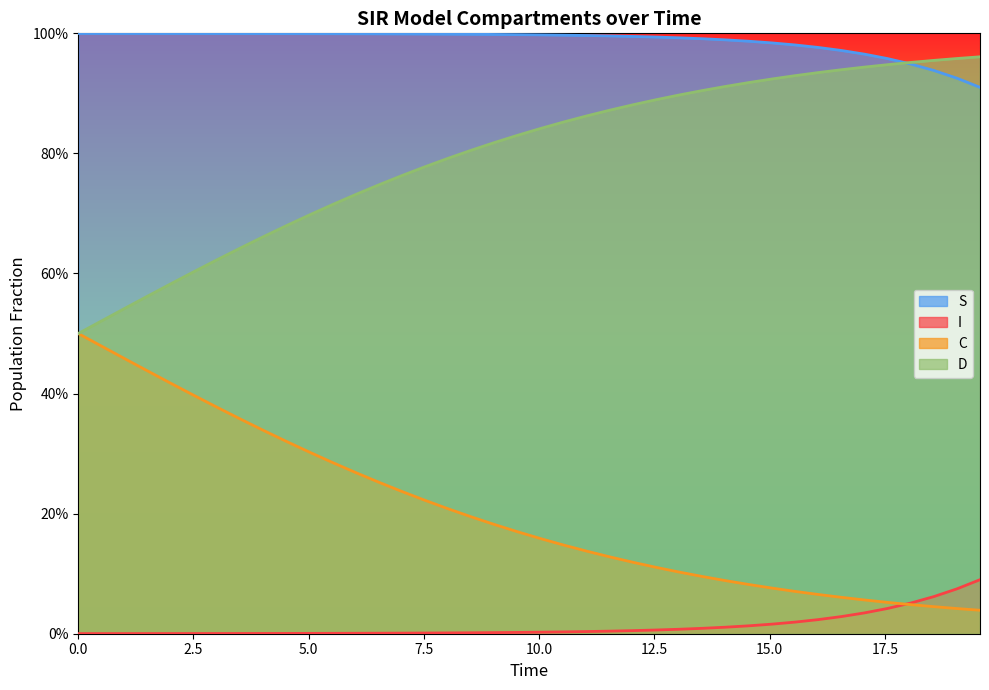

True or false: D has a value of 0.7 at 7.5.

False